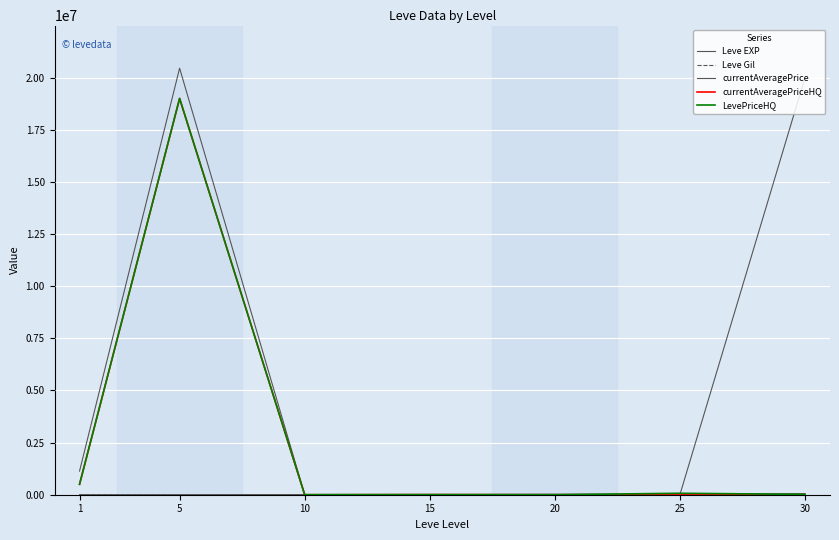

Between which two adjacent categories do currentAveragePrice and currentAveragePriceHQ first intersect?

10 and 15